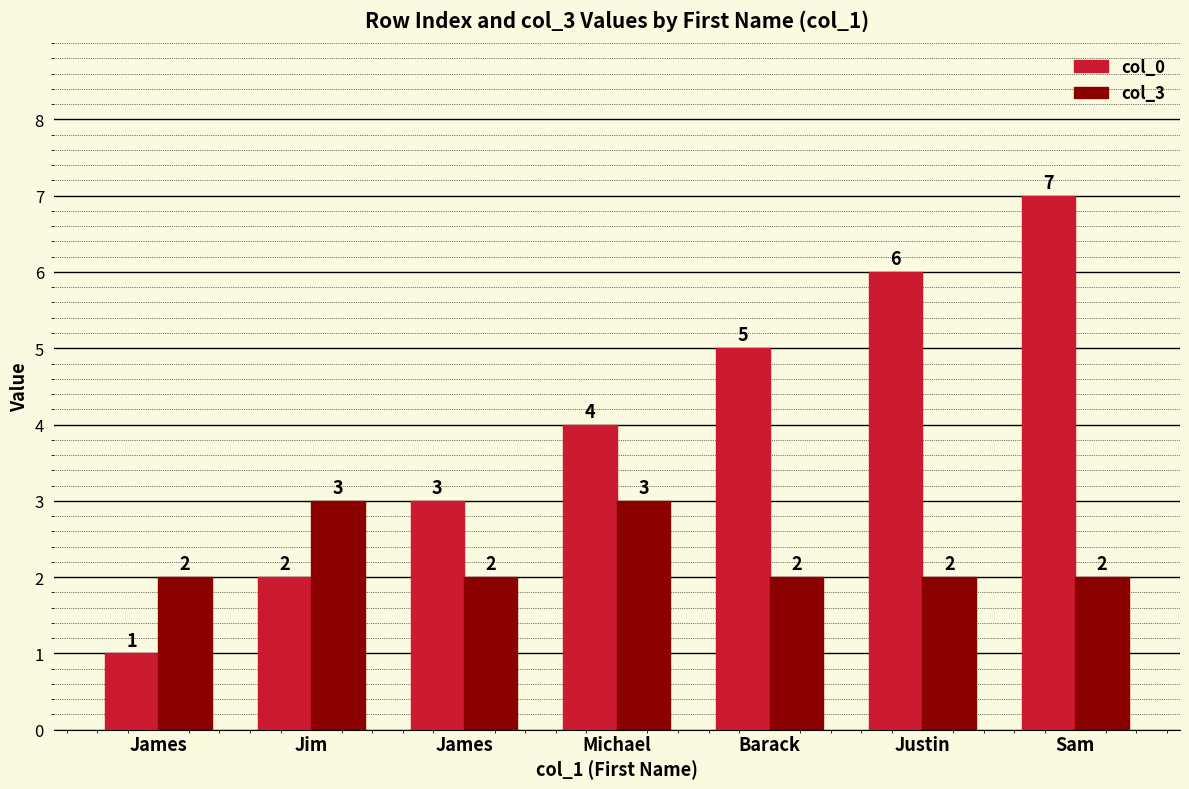

At which label is col_0 closest to 4?

Michael